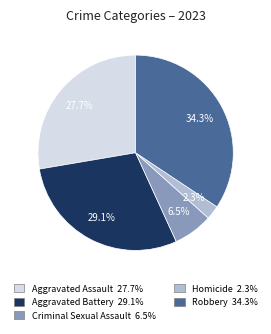

What percentage do Aggravated Assault and Homicide together represent?

30.0%